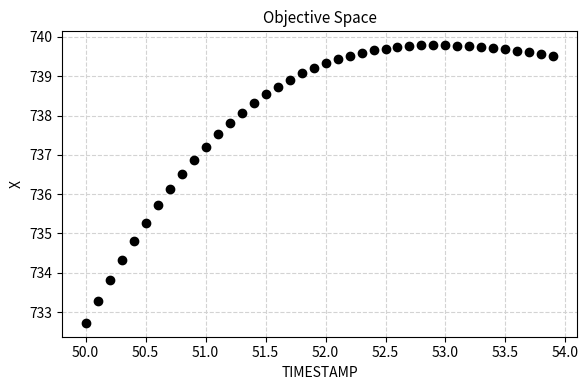

What Y value in the scatter plot is closest to 736?

736.1